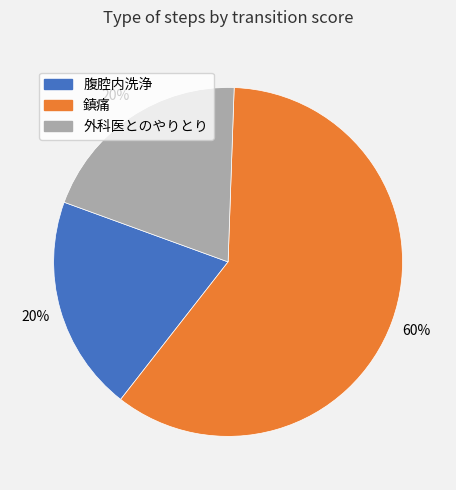

Does any single category account for the majority?

Yes